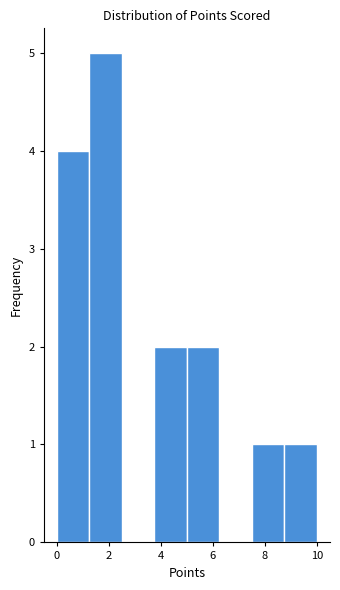

How tall is the bar that spans 3.75 to 5.00 on the x-axis? Neither the bar edges nor the heights are printed on the chart, so give them approximately, as read against the axes.

2